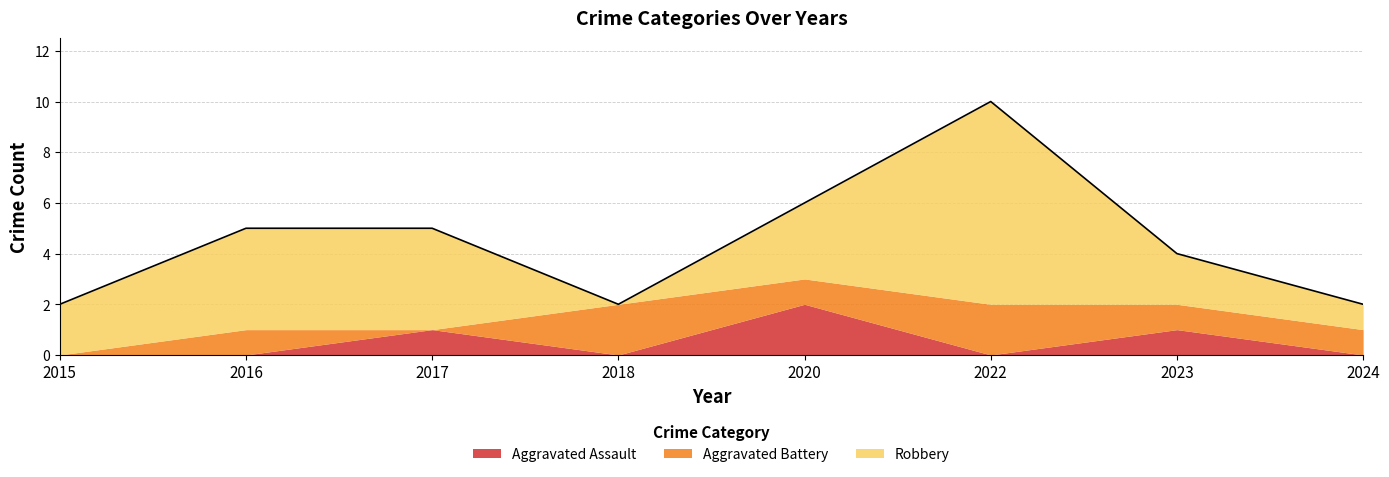

True or false: Robbery and Aggravated Assault intersect in this chart.

False